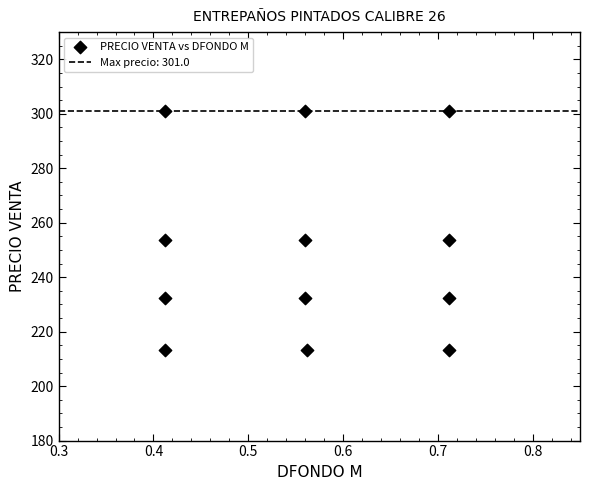

What is the range of X values (max minus min)?

0.3